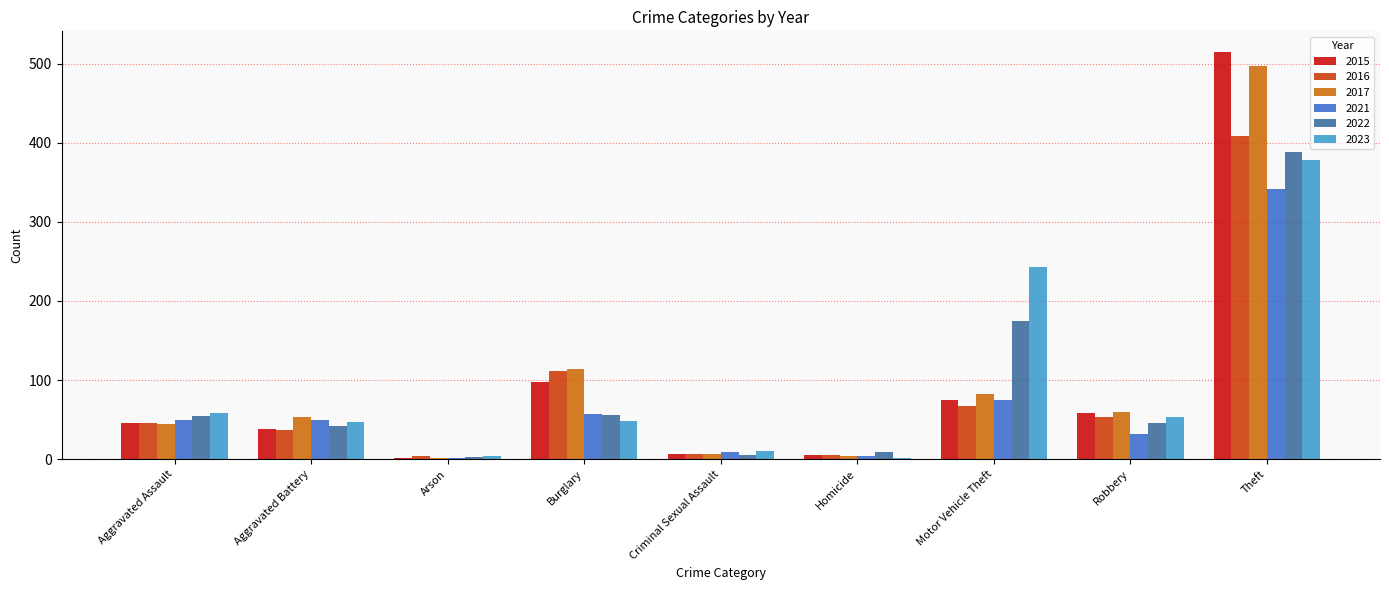

What is the maximum value shown in the chart?

515